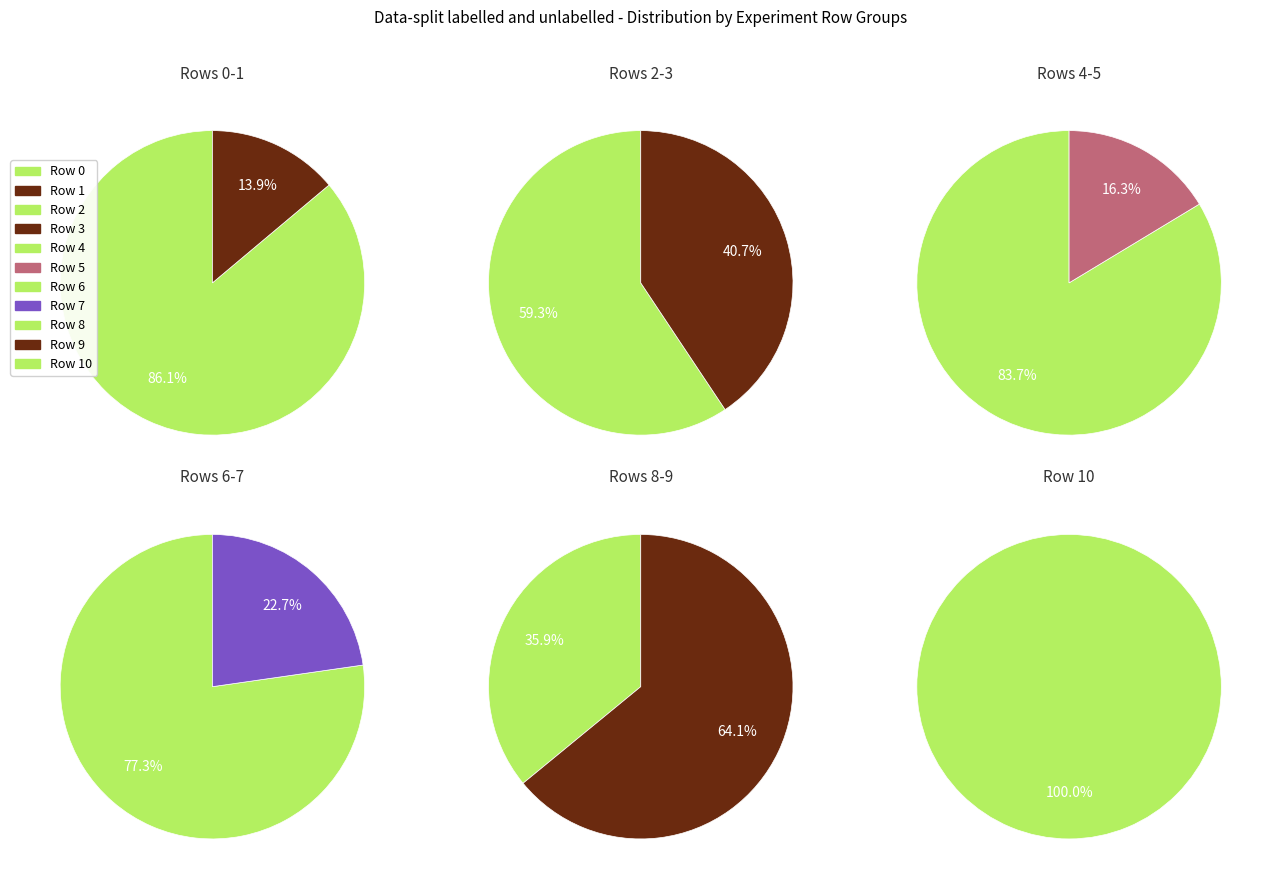

Which category has the smallest portion of the pie?

Row 1